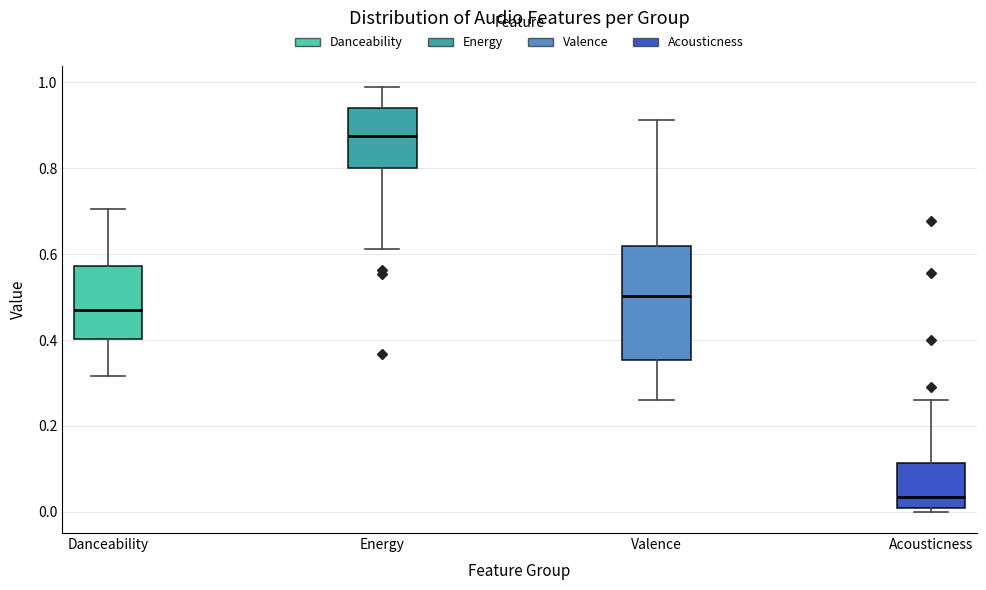

Which box has the lowest median line?

Acousticness